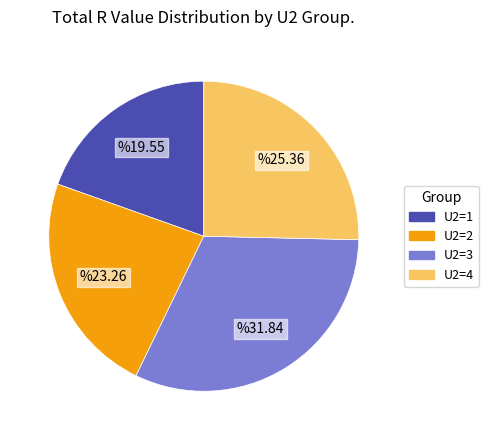

Is there a majority slice in this chart?

No